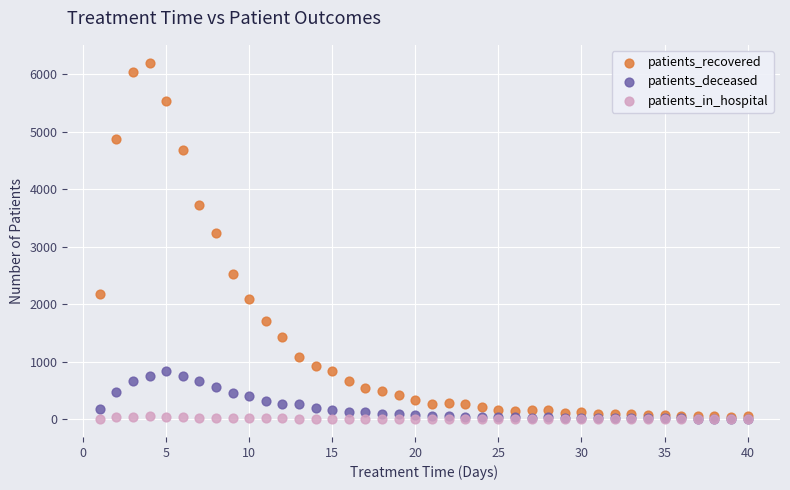

Across all series, what Y value is closest to 3099?

3236